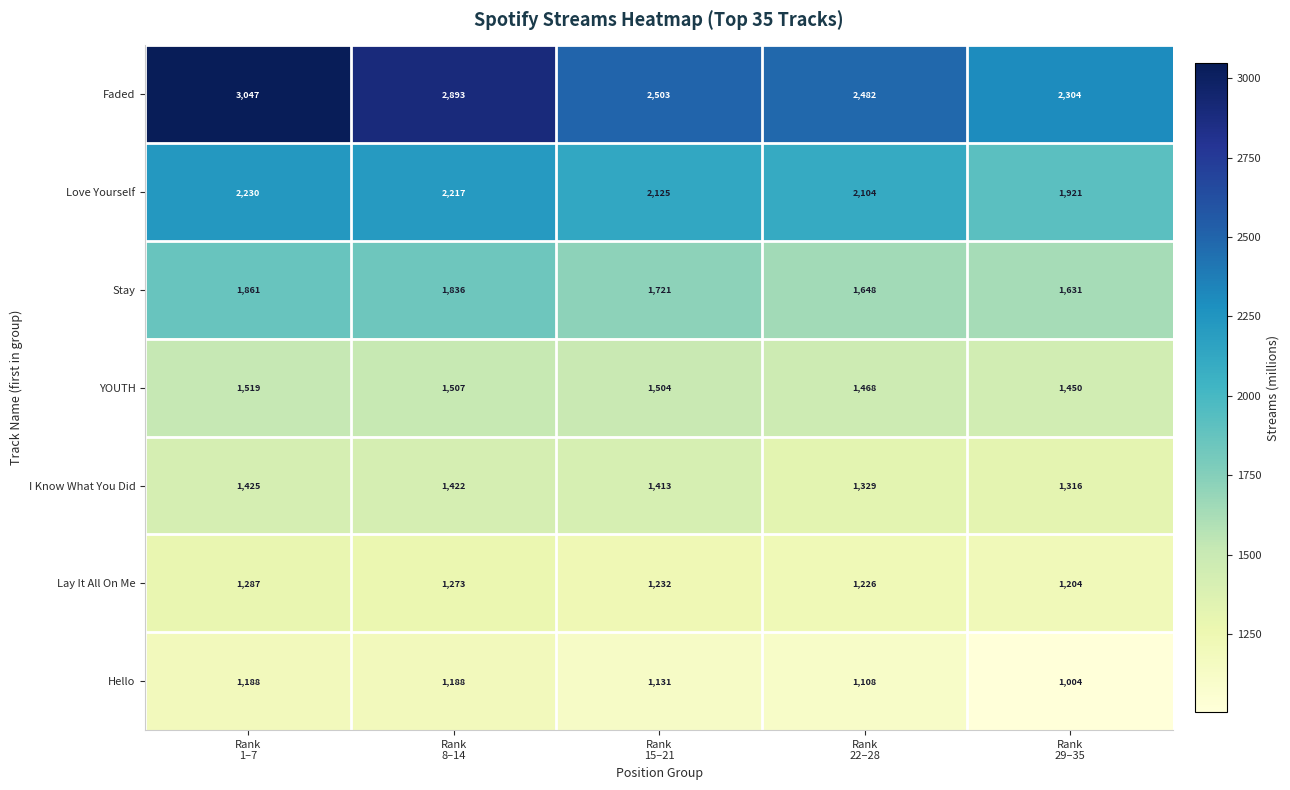

At Rank
29–35, list the series in order from largest to smallest.

Faded, Love Yourself, Stay, YOUTH, I Know What You Did, Lay It All On Me, Hello